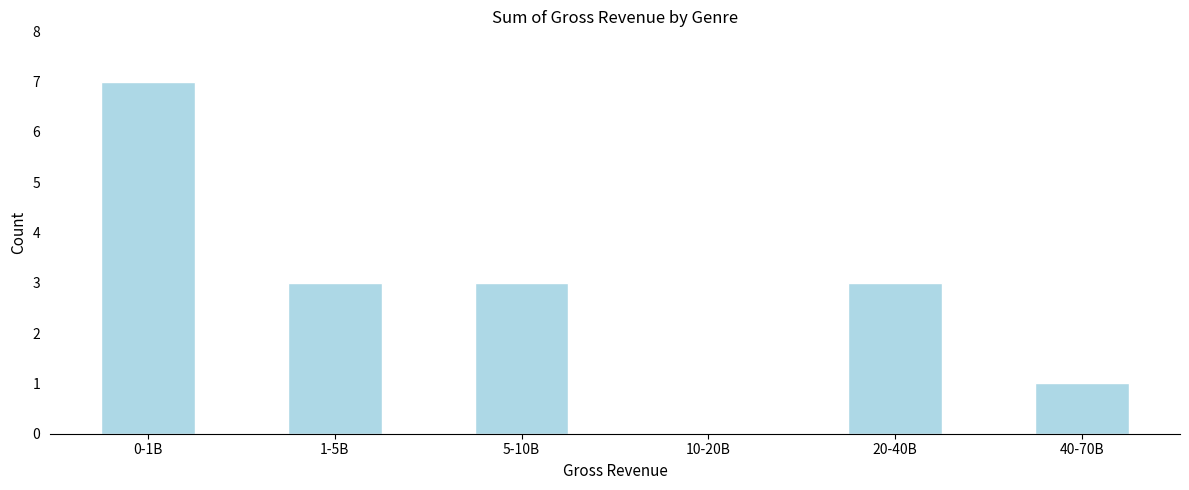

Reading left to right, transcribe all the data shown in this chart.

0-1B=7	1-5B=3	5-10B=3	10-20B=0	20-40B=3	40-70B=1